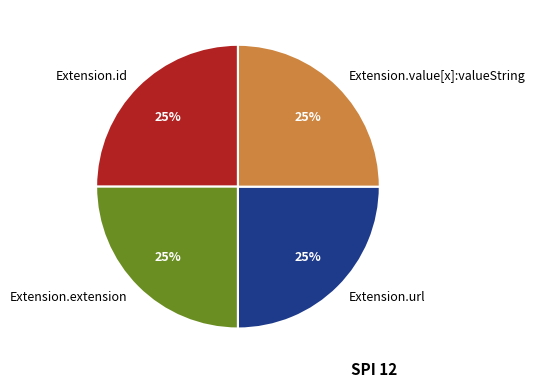

How many segments does this pie chart have?

4